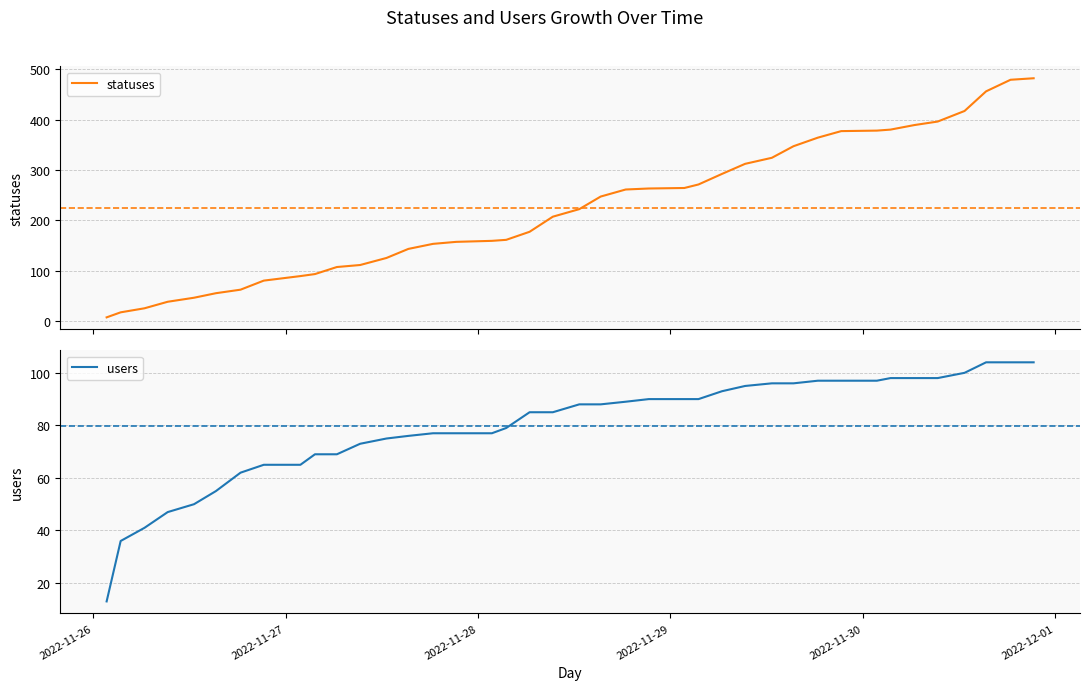

What is the average value of the statuses series?

223